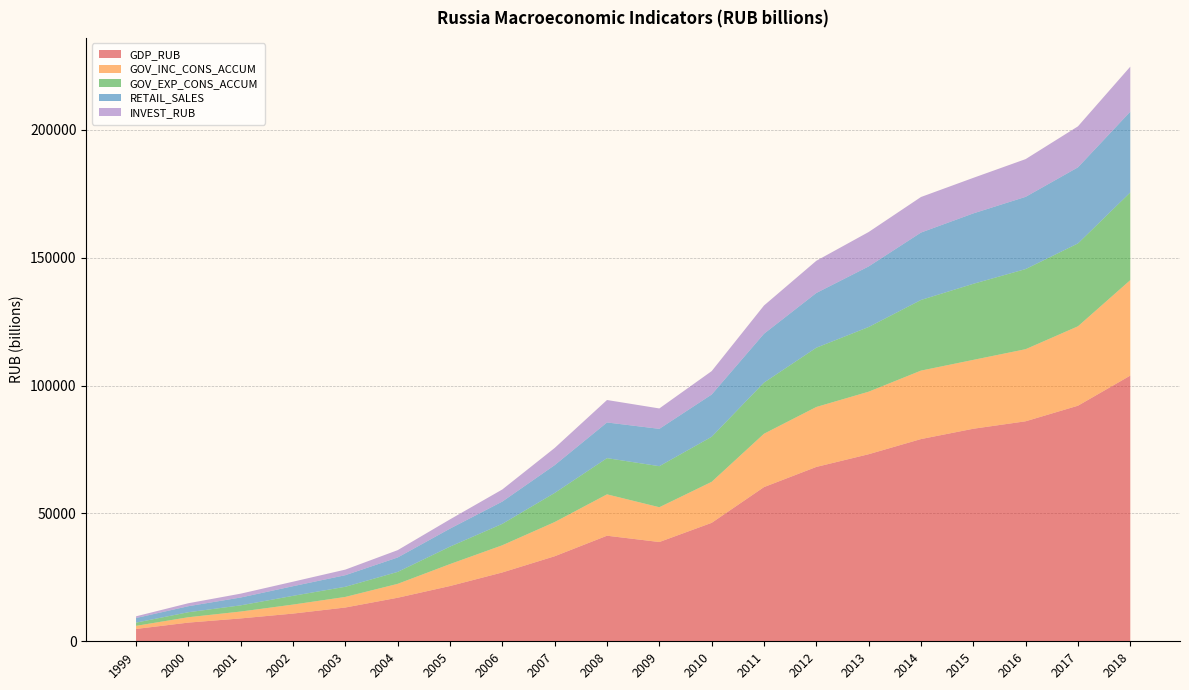

Reading right to left, extract all data points from this chart.

GDP_RUB: 103876.0	92101.0	86014.0	83094.0	79058.0	73134.0	68164.0	60283.0	46308.0	38807.0	41277.0	33248.0	26917.0	21610.0	17027.0	13208.0	10831.0	8944.0	7306.0	4823.0
INVEST_RUB: 17595.0	16027.3	14748.9	13897.2	13902.6	13450.3	12586.1	11035.7	9152.1	7976.0	8781.6	6716.2	4730.0	3611.1	2865.0	2186.4	1762.4	1504.7	1165.2	670.4
RETAIL_SALES: 31579.4	29745.5	28240.9	27526.8	26356.2	23685.9	21394.5	19104.3	16512.0	14599.2	13944.2	10869.0	8711.9	7041.5	5642.5	4529.7	3765.4	3070.0	2352.3	1797.4
GOV_INC_CONS_ACCUM: 37320.3	31046.7	28181.5	26922.0	26766.1	24442.7	23435.1	20855.4	16031.9	13599.7	16169.1	13368.3	10625.8	8579.6	5429.9	4138.7	3519.2	2683.7	2097.7	1213.6
GOV_EXP_CONS_ACCUM: 34284.7	32395.7	31323.7	29741.5	27611.7	25290.9	23174.7	19994.6	17616.7	16048.3	14157.0	11378.6	8375.2	6820.6	4669.7	3964.9	3422.3	2419.4	1960.1	1258.0